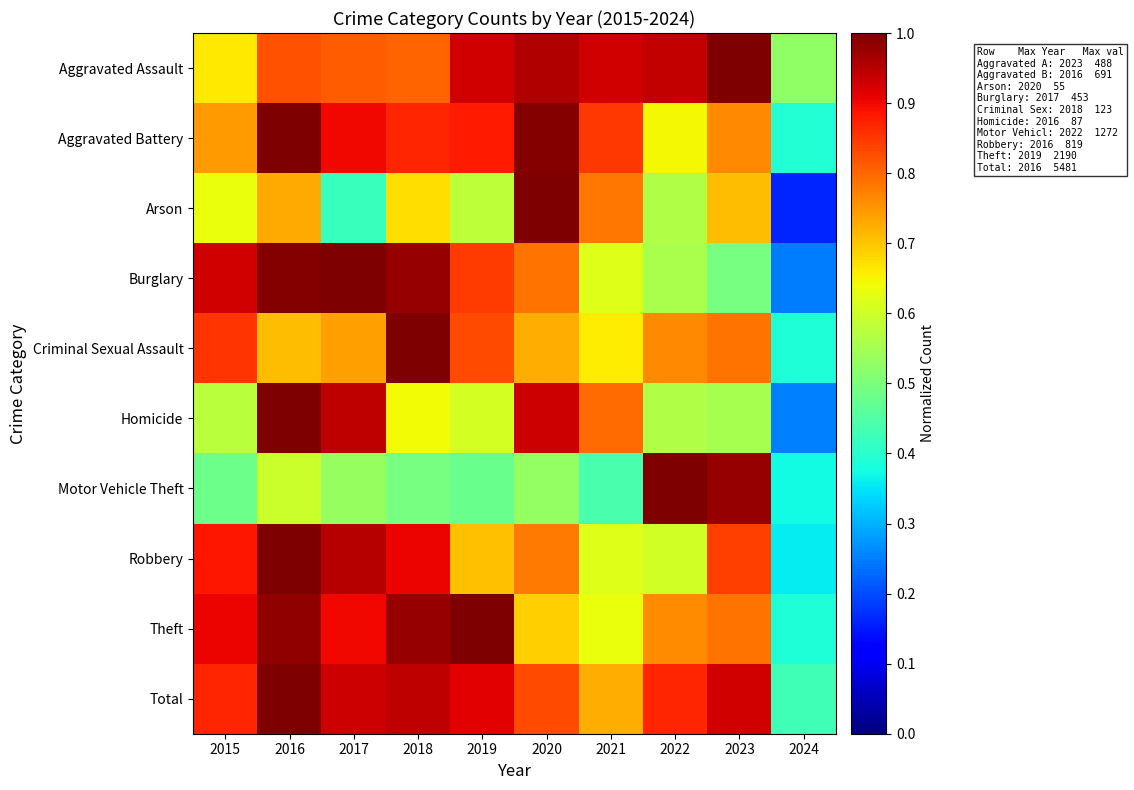

What is the difference between the highest and lowest values at 2018?

0.5